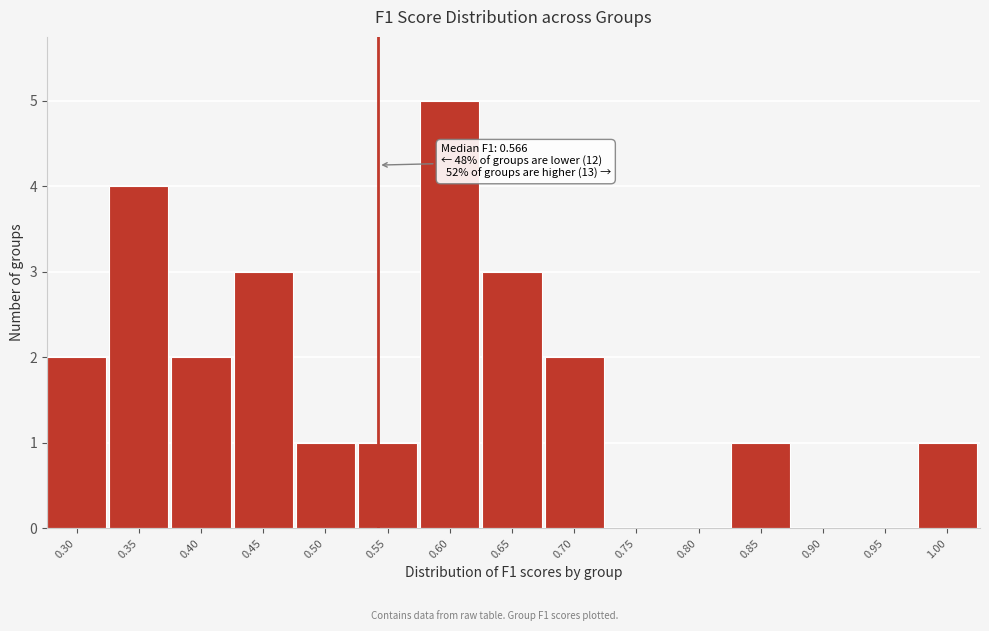

Reading right to left, what are all the values shown in this chart?

1.00=1	0.95=0	0.90=0	0.85=1	0.80=0	0.75=0	0.70=2	0.65=3	0.60=5	0.55=1	0.50=1	0.45=3	0.40=2	0.35=4	0.30=2